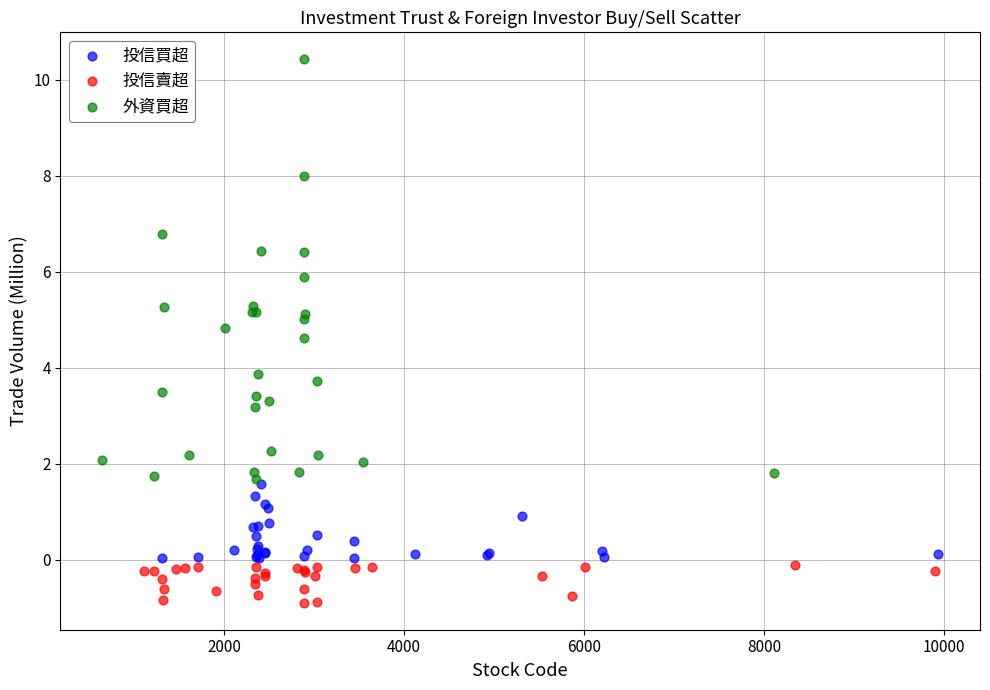

Which series has the largest Y range (max minus min)?

外資買超